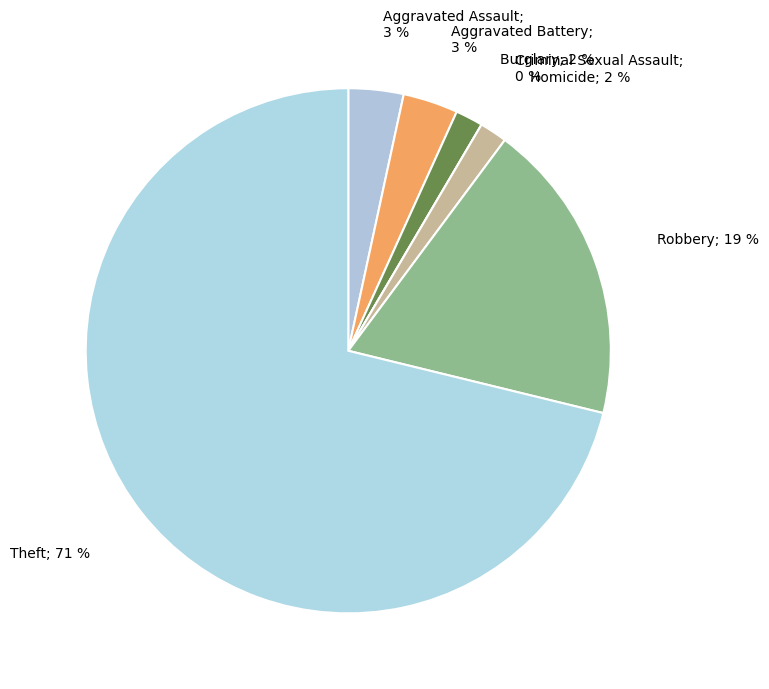

Combined, what portion of the pie is Aggravated Battery and Aggravated Assault?

6.8%